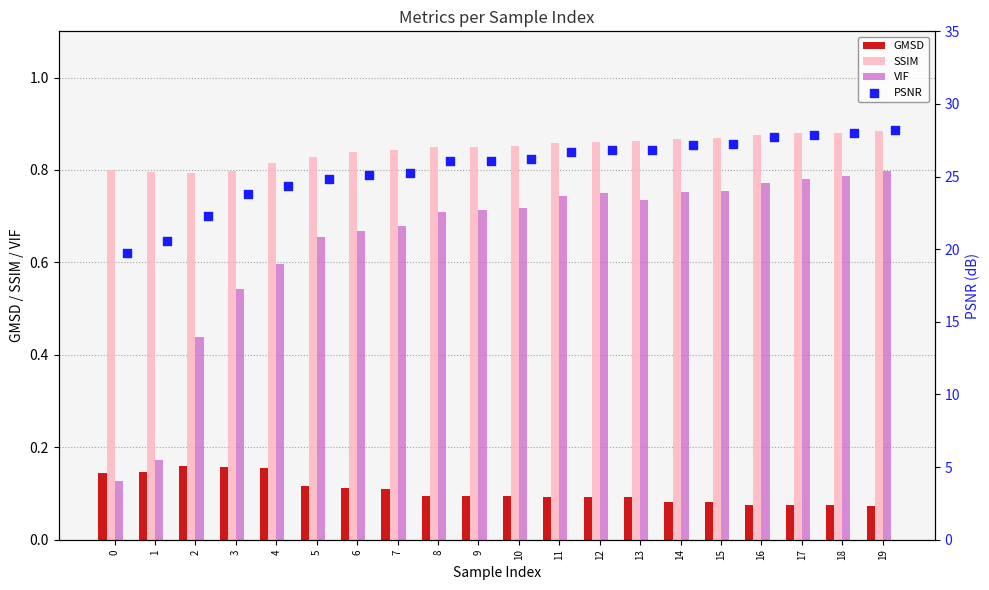

Is the value of VIF at 0 greater than the value of GMSD at 5?

Yes